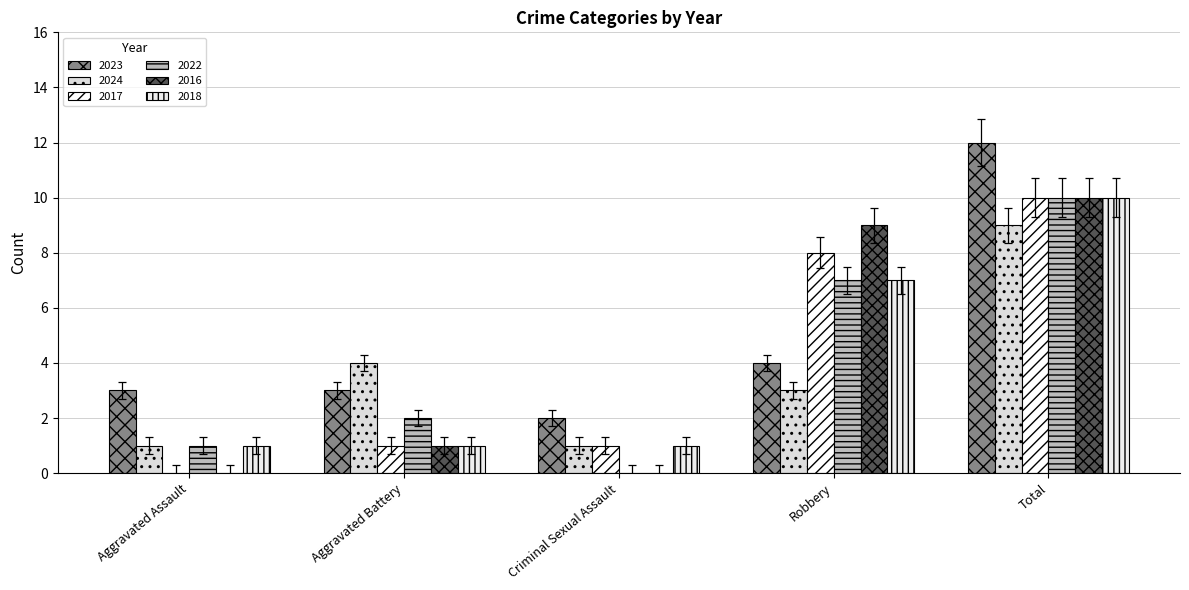

How many values in 2022 are above zero?

4